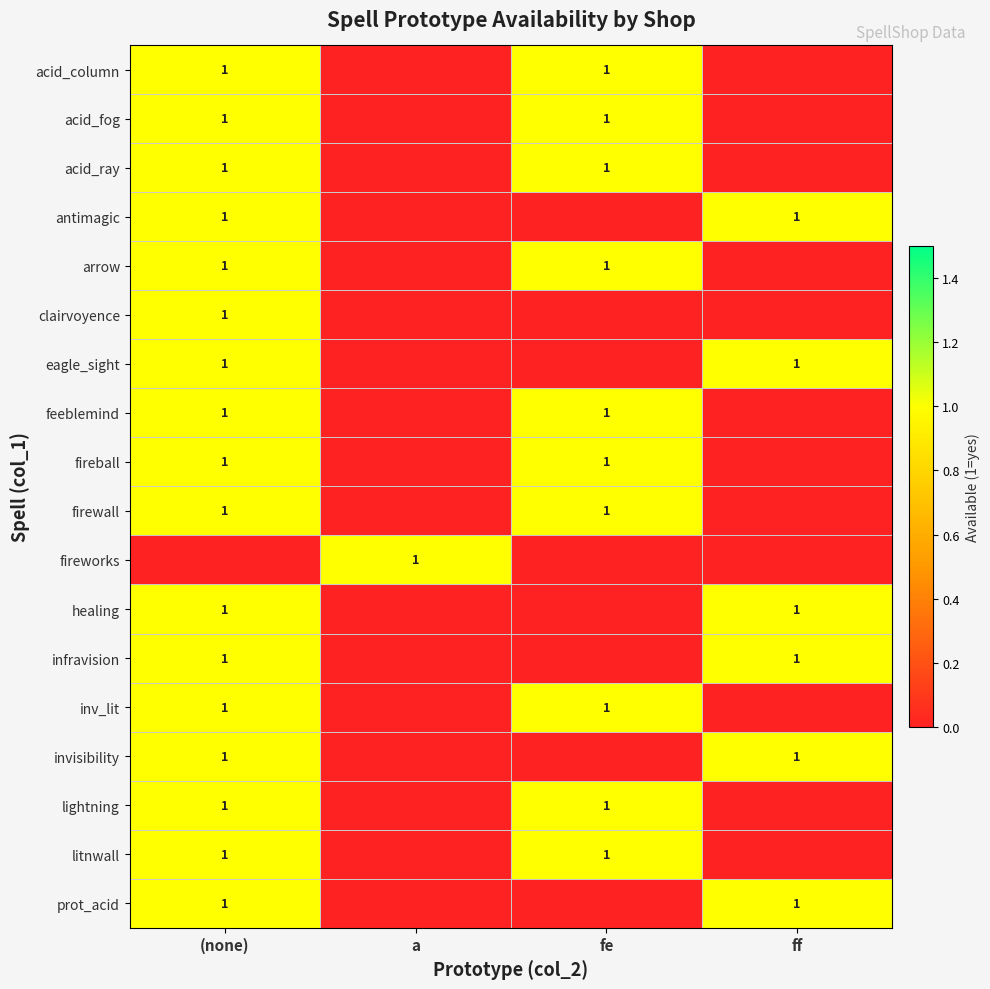

The litnwall series shows 1.0 at (none). True or false?

True